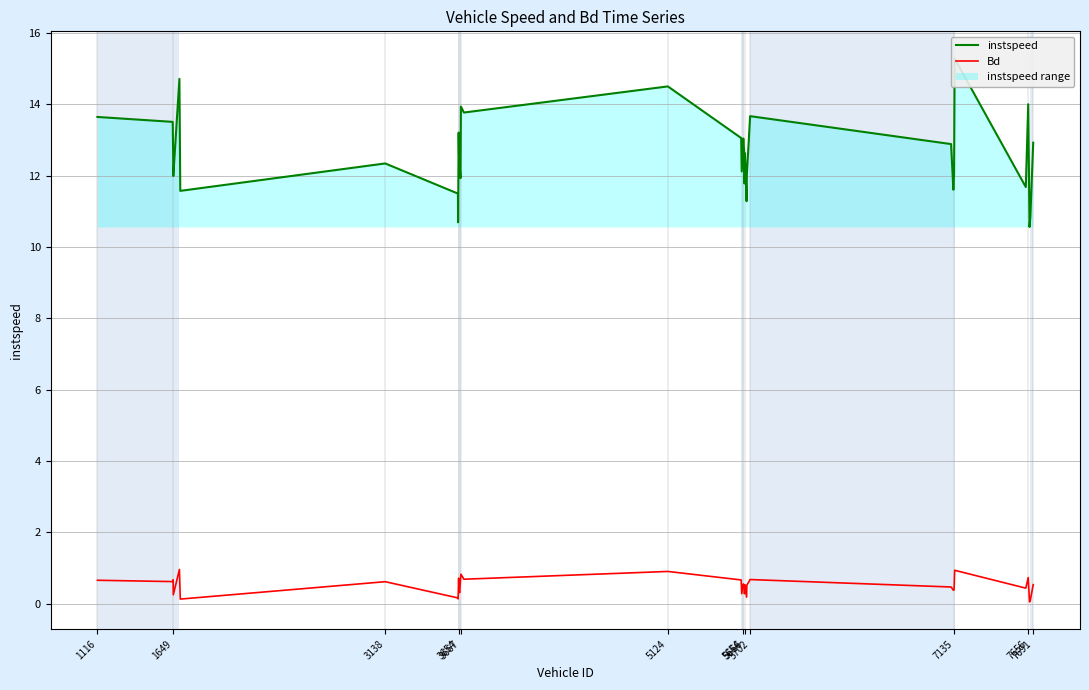

How many series are shown in this chart?

2